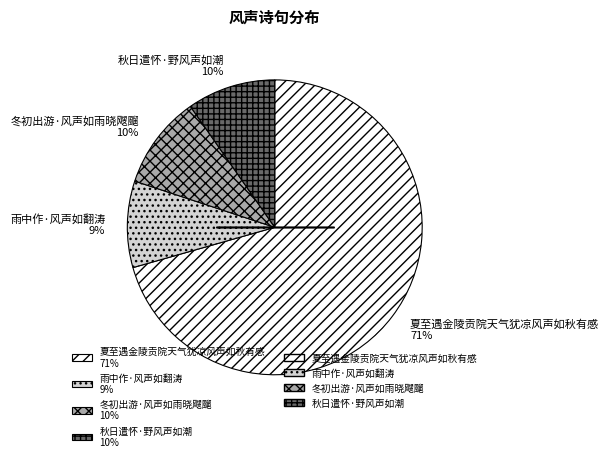

Between 雨中作·风声如翻涛 9% and 夏至遇金陵贡院天气犹凉风声如秋有感 71%, which is larger?

夏至遇金陵贡院天气犹凉风声如秋有感 71%